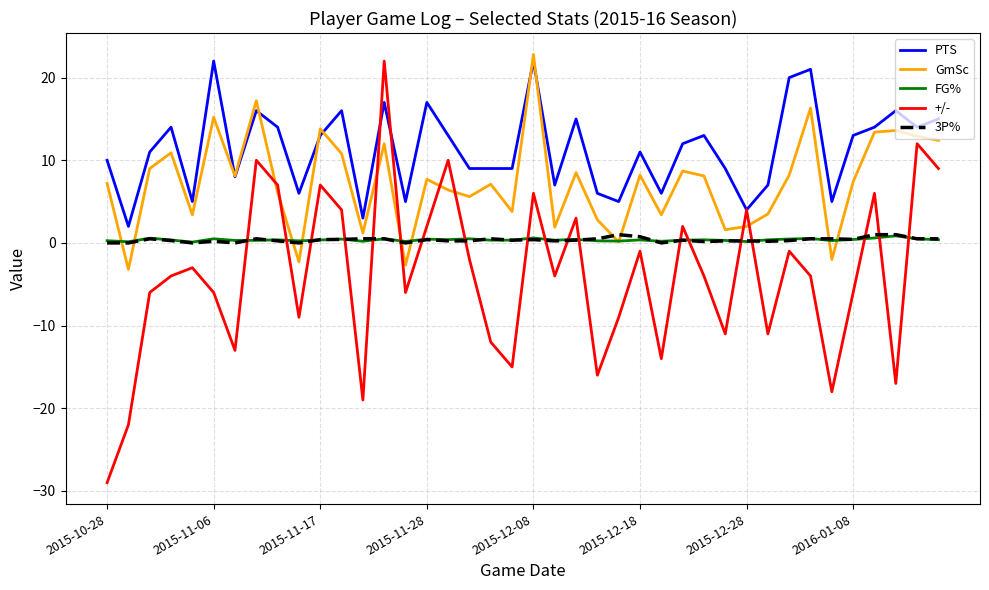

What is the difference between the maximum and minimum values in the +/- series?

51.0